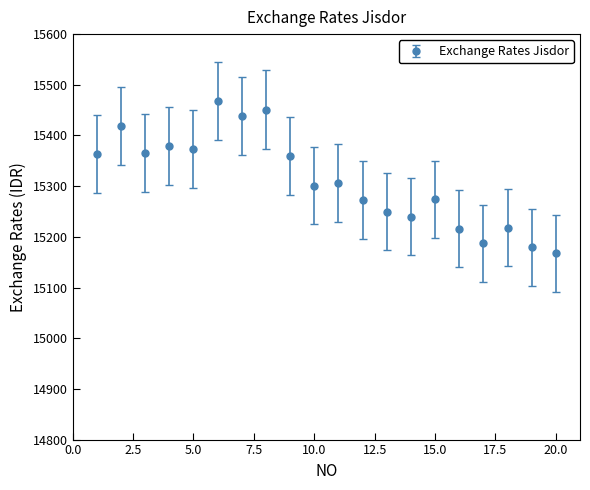

What is the difference between the second highest and second lowest values?

272